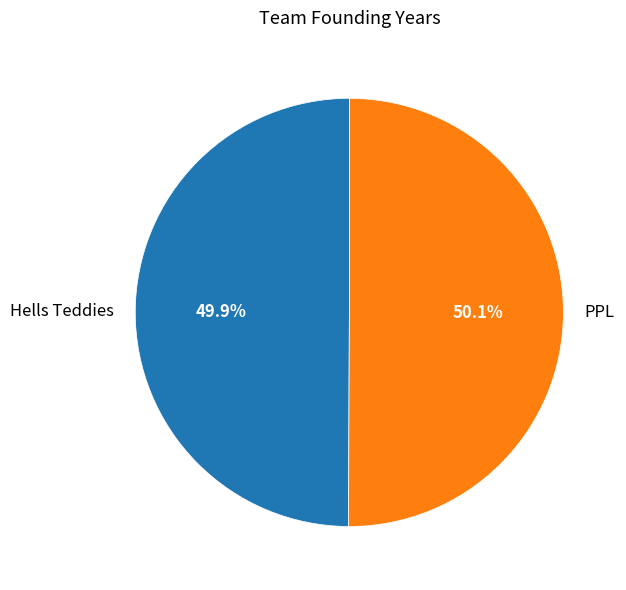

Is it true that Hells Teddies is 50% of the pie?

True